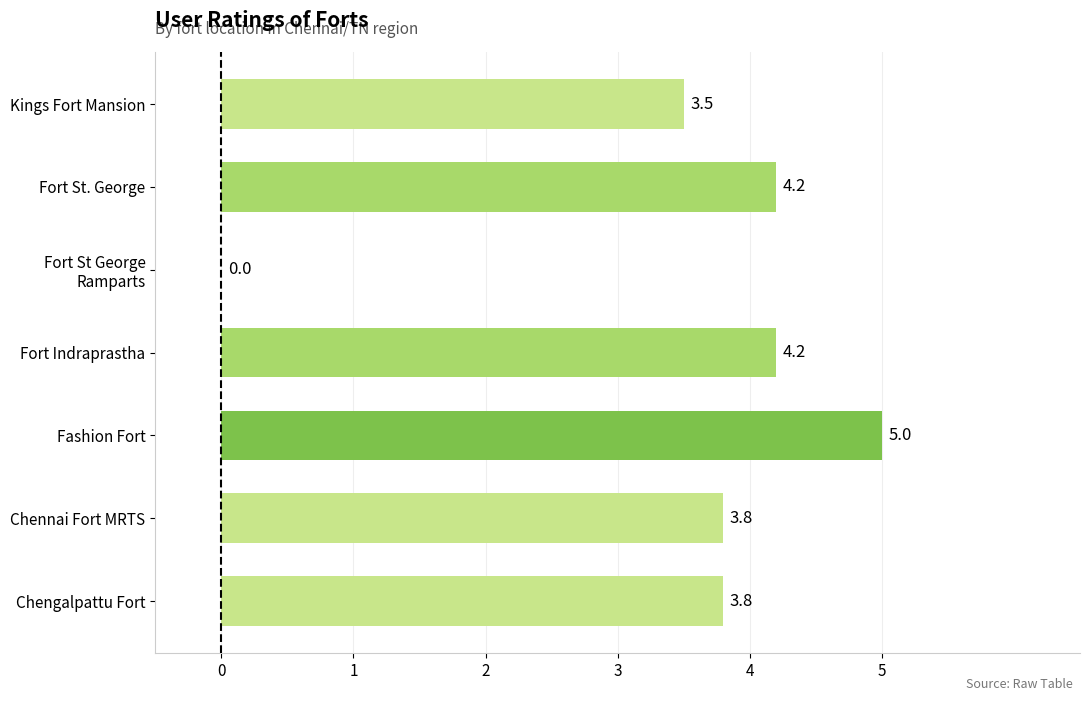

What is the sum of all values?

24.5